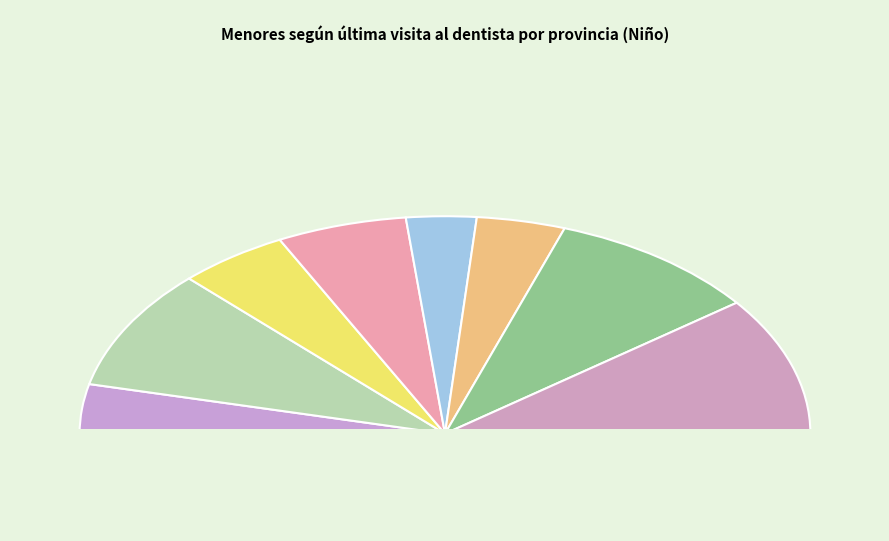

What is the smallest slice in the pie chart?

Huelva